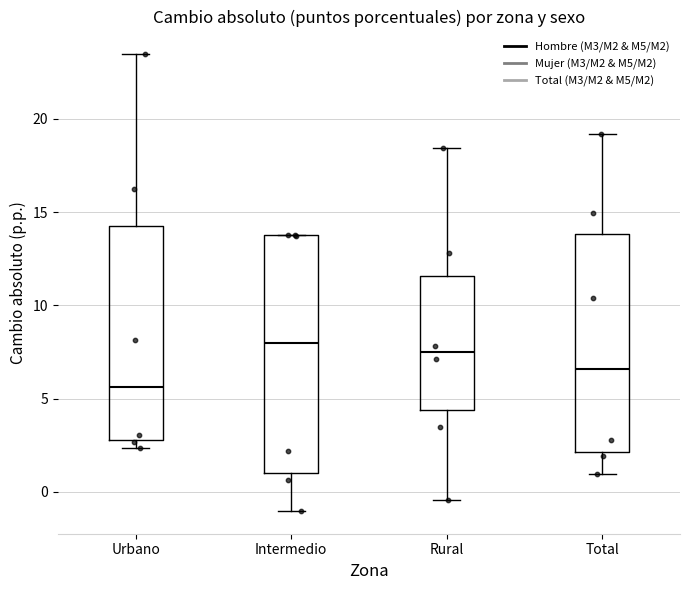

Reading left to right, transcribe this box plot: for each box, give where its median line is, the range the box spans, and where its two whiskers end, as read against the y-axis. The values are not printed on the chart, so give them approximately, as read against the axis.

Urbano: median 5.5, box 3.0 to 14.0, whiskers 2.5 to 23.5
Intermedio: median 8.0, box 1.0 to 13.5, whiskers -1.0 to 14.0
Rural: median 7.5, box 4.5 to 11.5, whiskers -0.5 to 18.5
Total: median 6.5, box 2.0 to 14.0, whiskers 1.0 to 19.0